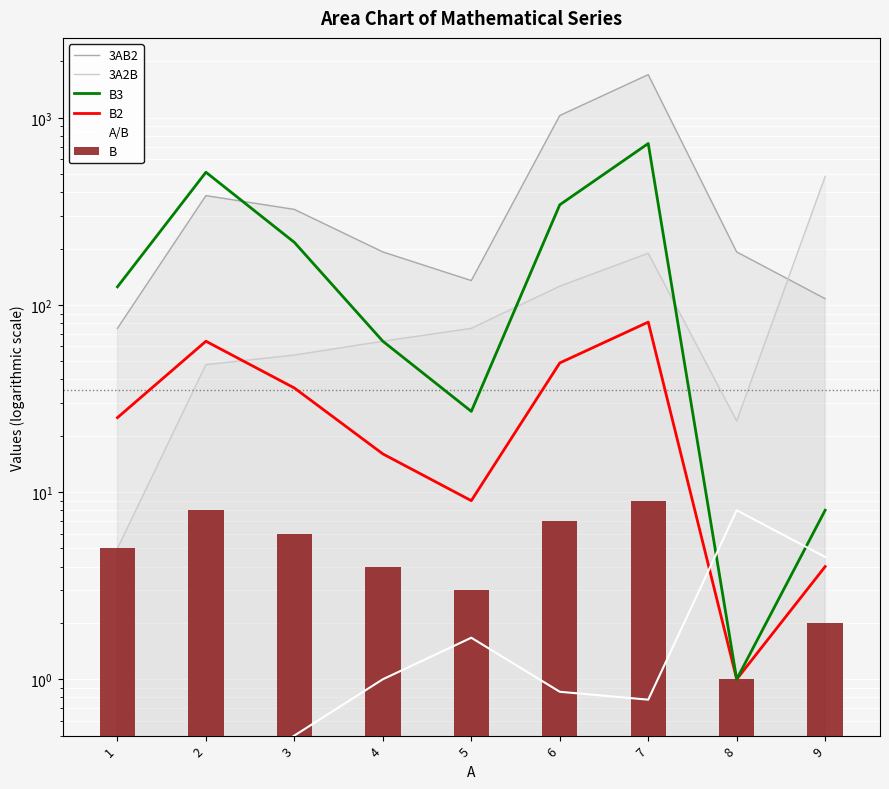

Count the number of categories in the chart.

9